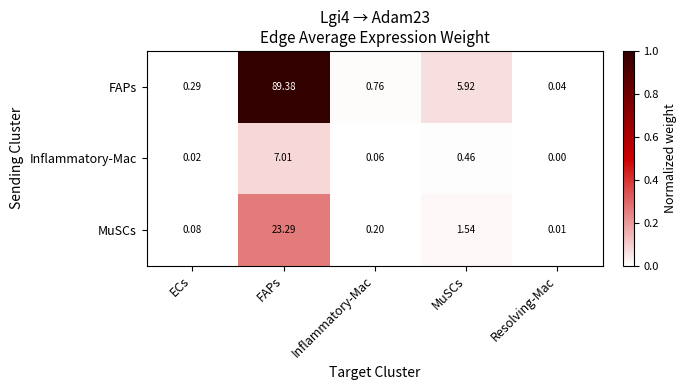

At which category does the chart reach its minimum across all series?

Resolving-Mac